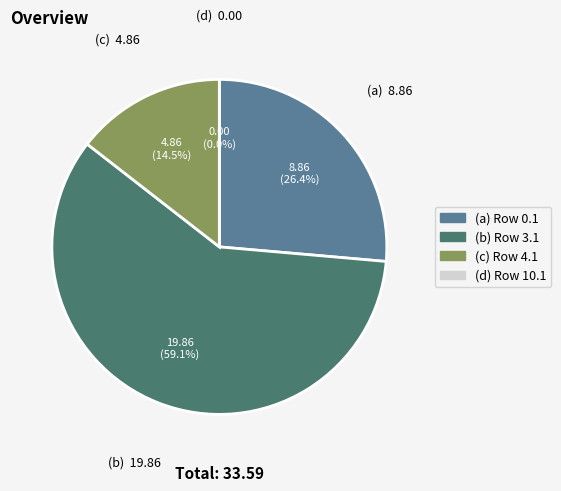

Count the number of slices in the pie.

4